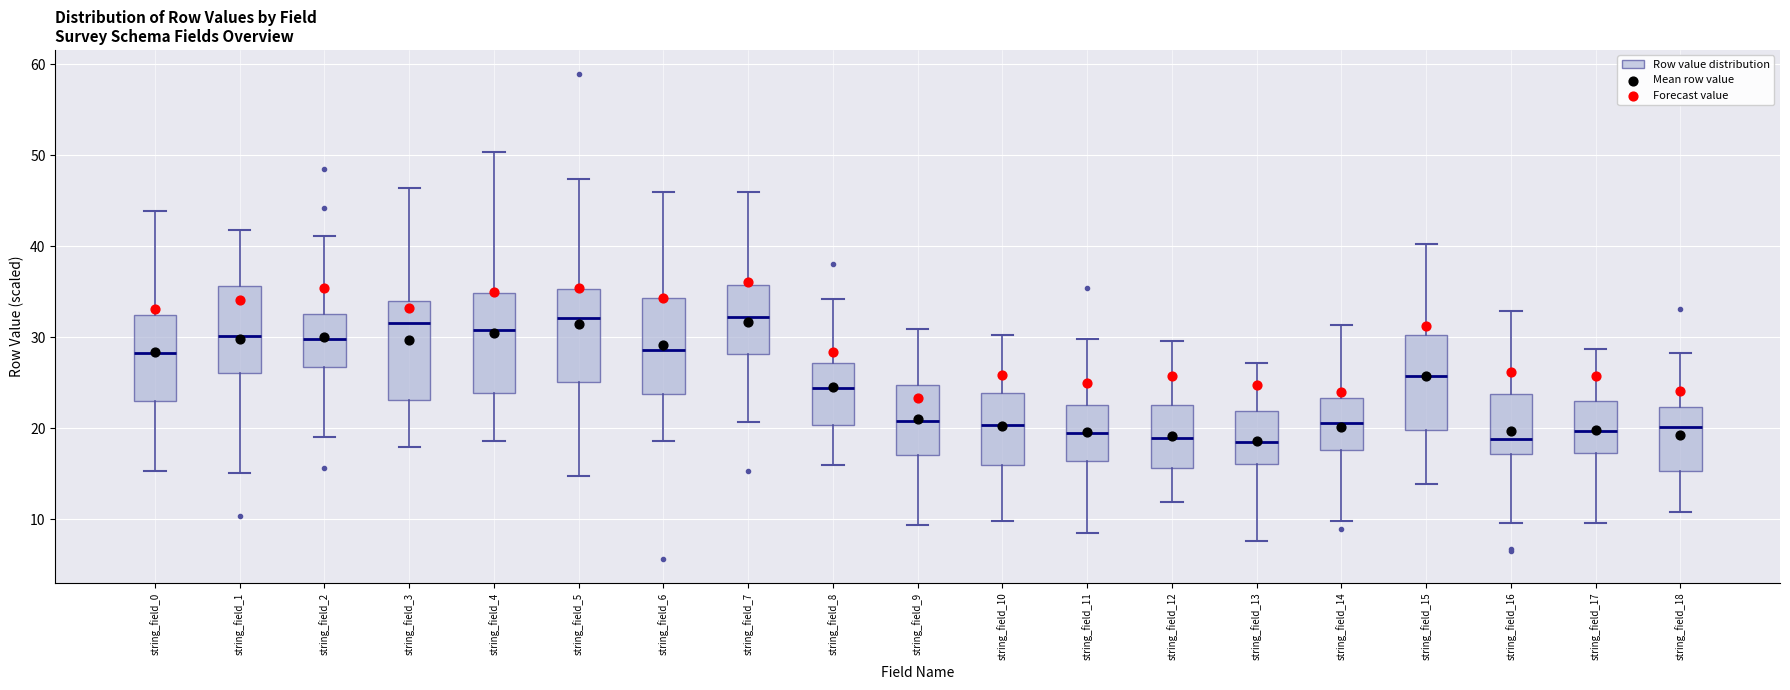

Where is the lower edge of the box for string_field_13 on the y-axis? The values are not printed on the chart, so give them approximately, as read against the axis.

16